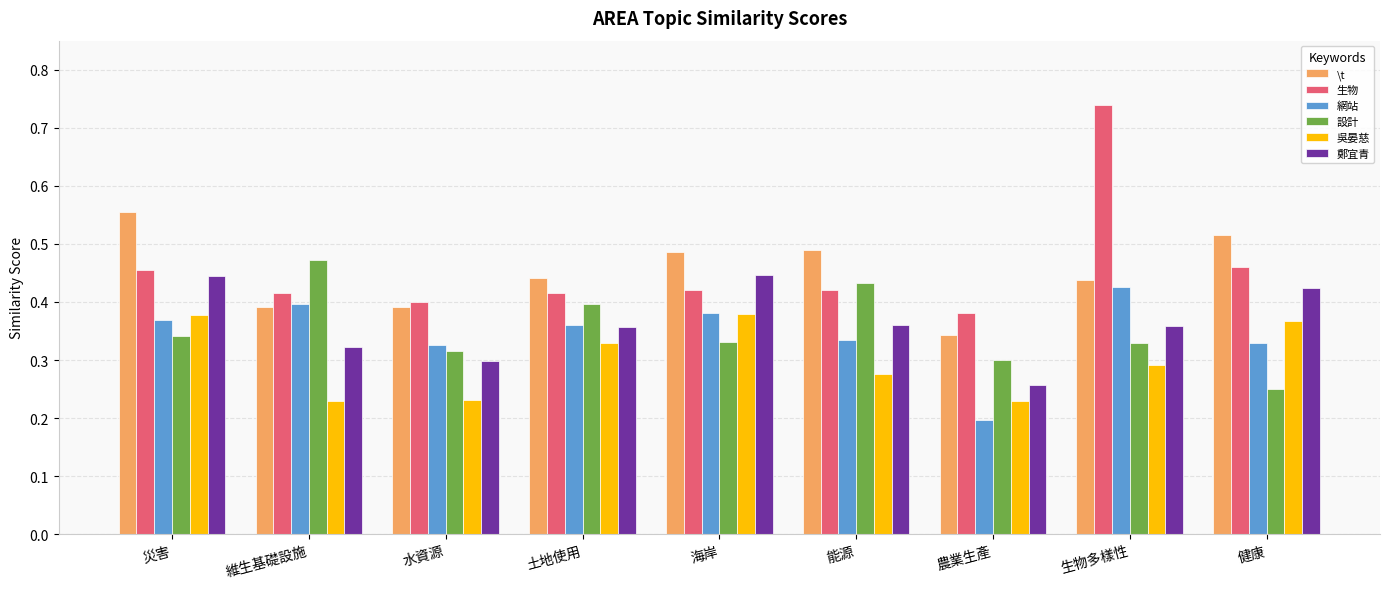

What is the sum of all 鄭宜青 values?

3.3